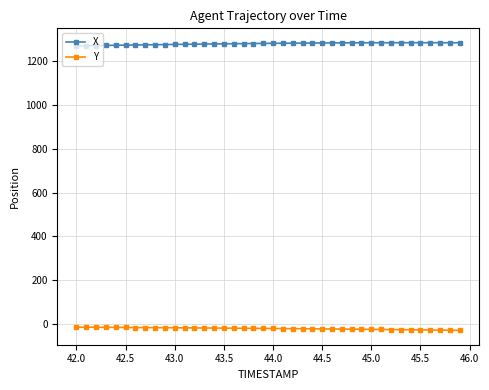

True or false: X and Y cross at least once.

False